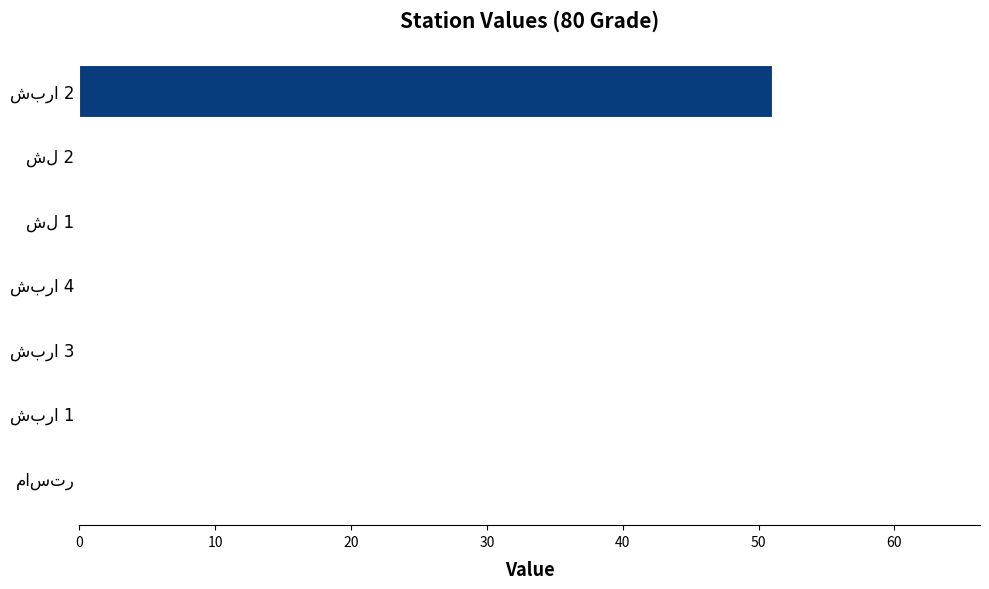

What is the maximum value shown in the chart?

51